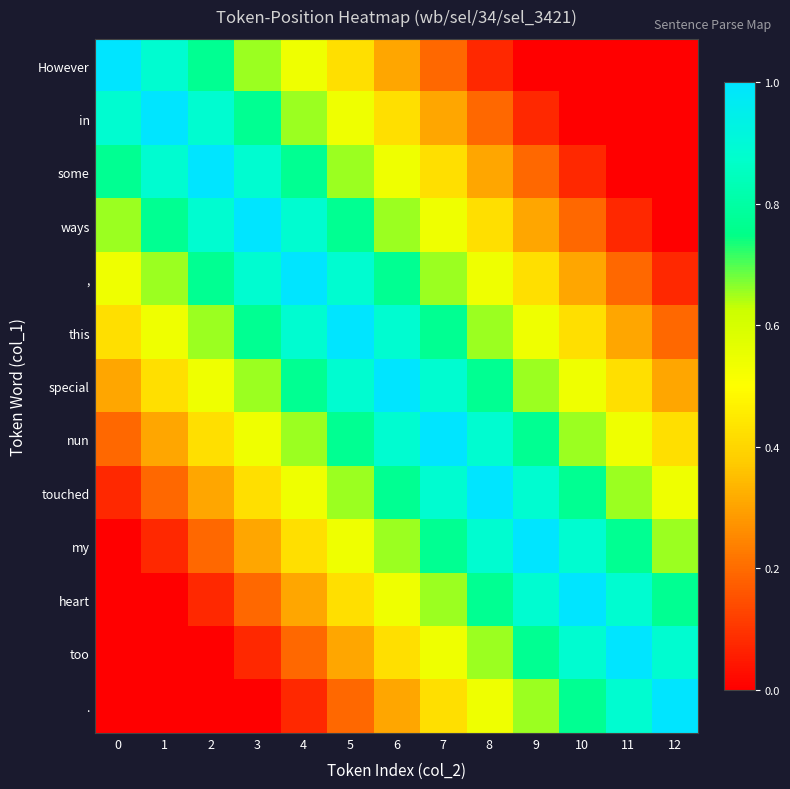

At 6, list the series in order from smallest to largest.

However, ., in, too, some, heart, ways, my, ,, touched, this, nun, special